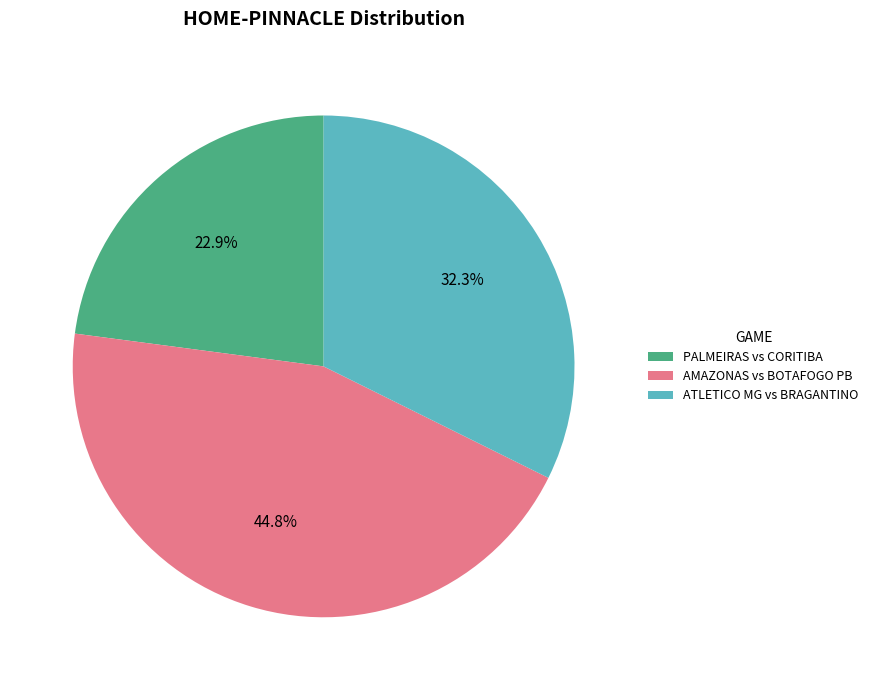

To the nearest percent, what percentage of the pie is AMAZONAS vs BOTAFOGO PB?

45%